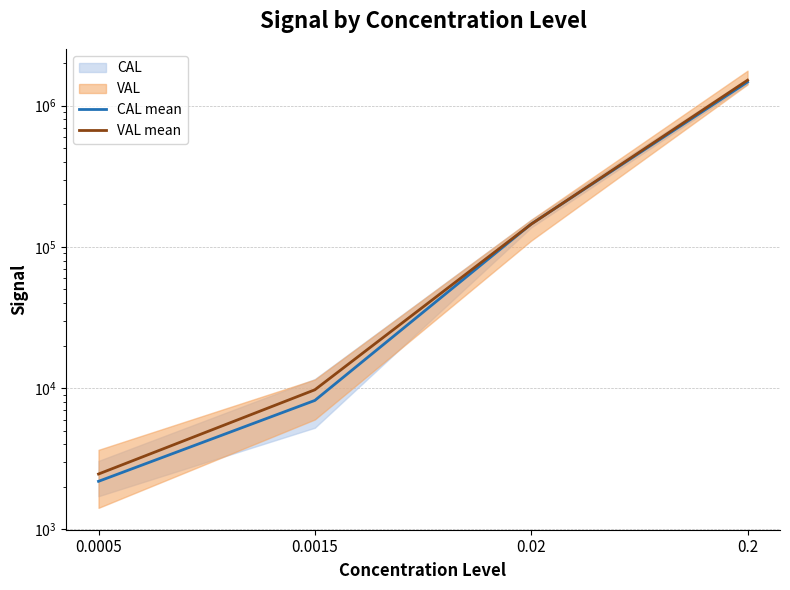

Reading left to right, extract all data points from this chart.

CAL mean: 2192.0	8191.8	145159.5	1471138.5
VAL mean: 2468.7	9745.0	144931.3	1513484.5